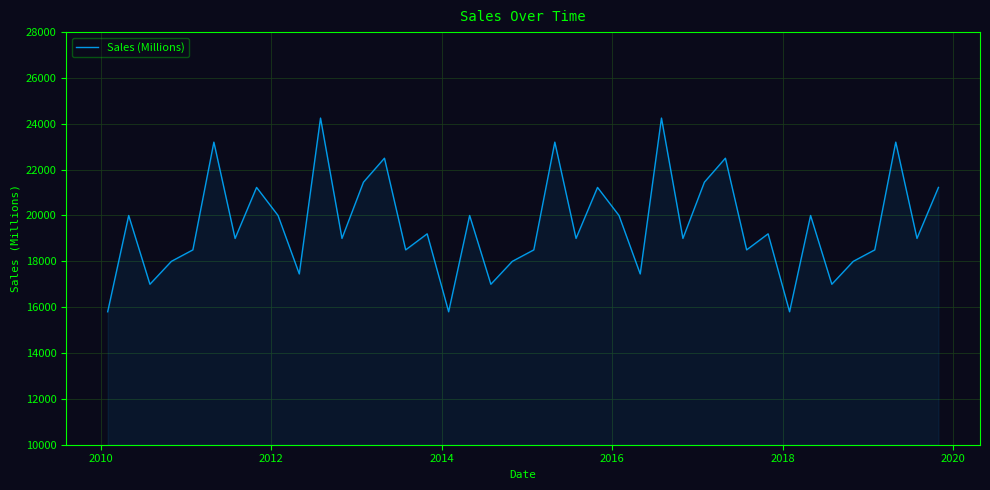

What is the maximum value shown in the chart?

24250